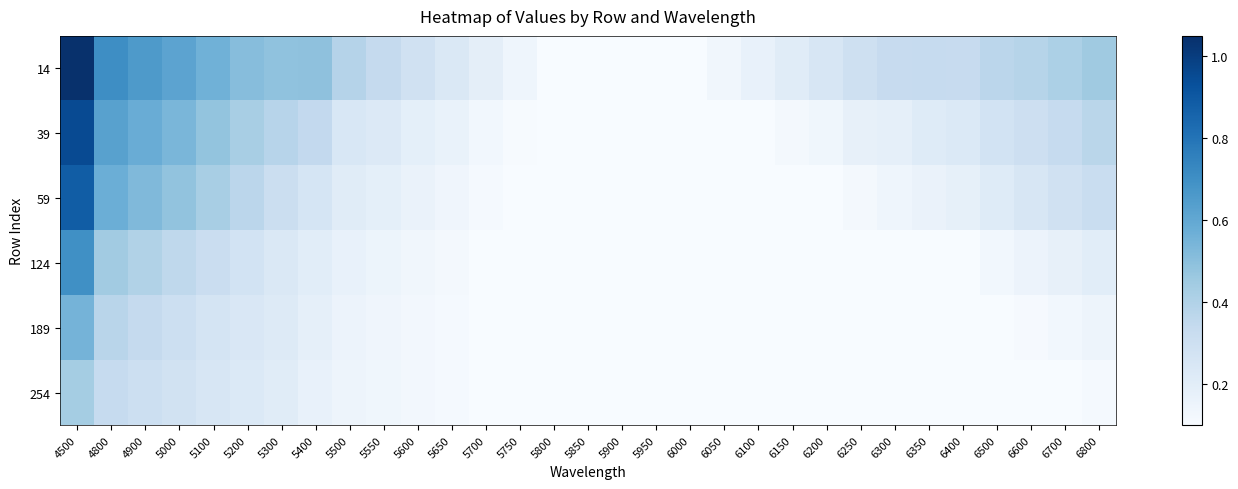

At which category is the sum across all series the highest?

4500